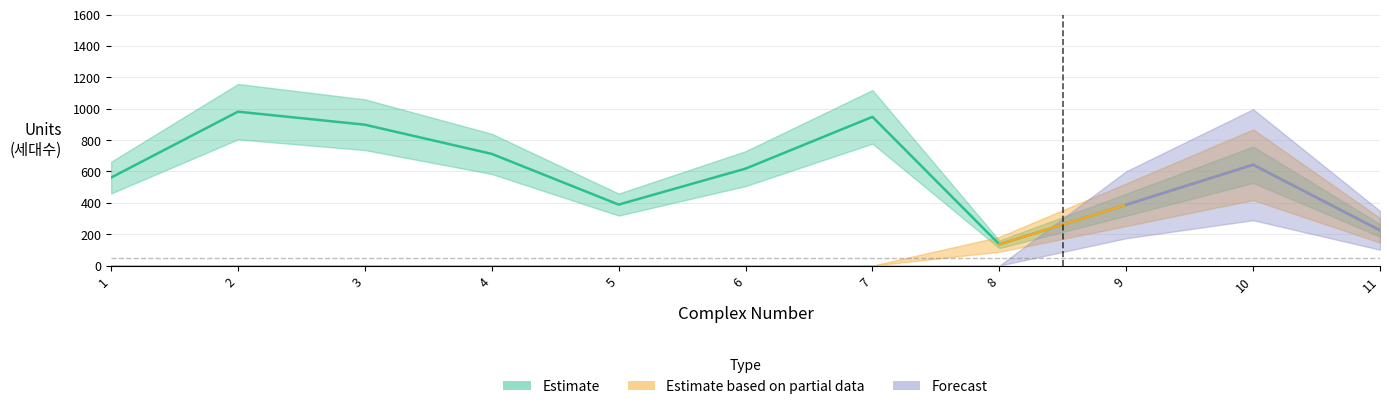

At which category does Forecast reach its first local peak?

10